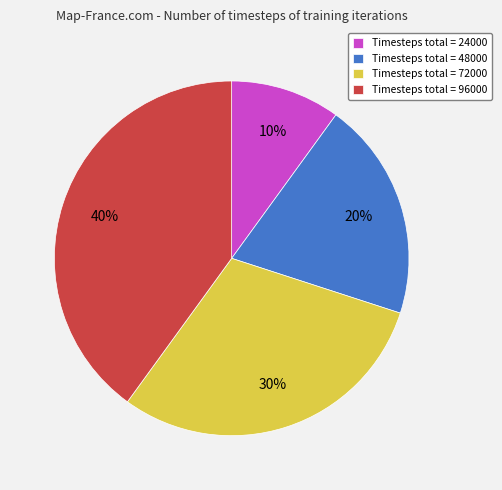

Between Timesteps total = 48000 and Timesteps total = 72000, which is larger?

Timesteps total = 72000